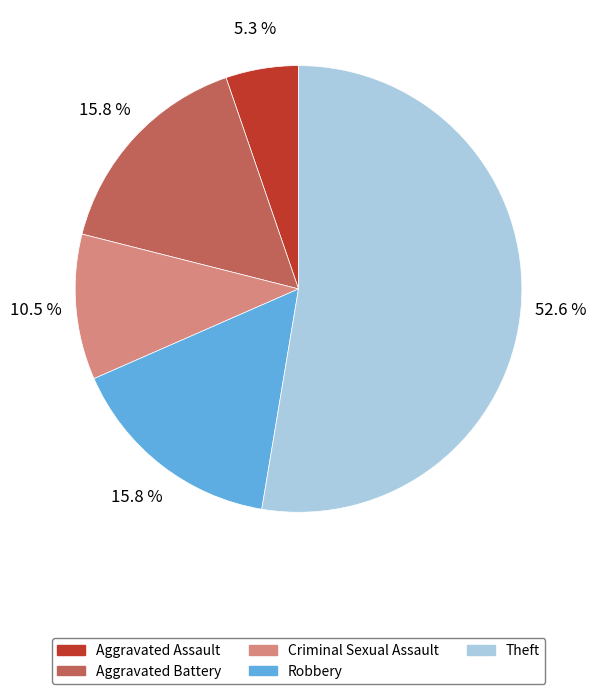

Is there any slice that represents more than half of the pie?

Yes